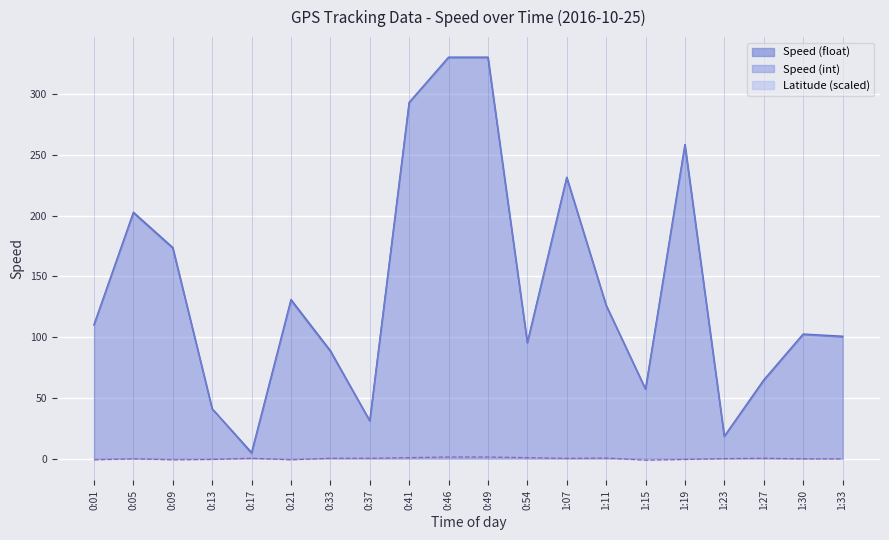

Reading right to left, transcribe all the data shown in this chart.

Speed (float): 1:33=100.7	1:30=102.5	1:27=64.7	1:23=18.4	1:19=258.6	1:15=57.2	1:11=126.3	1:07=231.6	0:54=95.5	0:49=330.5	0:46=330.5	0:41=293.3	0:37=31.1	0:33=88.8	0:21=130.9	0:17=4.9	0:13=41.0	0:09=173.7	0:05=202.8	0:01=110.3
Speed (int): 1:33=100.0	1:30=102.0	1:27=64.0	1:23=18.0	1:19=258.0	1:15=57.0	1:11=126.0	1:07=231.0	0:54=95.0	0:49=330.0	0:46=330.0	0:41=293.0	0:37=31.0	0:33=88.0	0:21=130.0	0:17=4.0	0:13=41.0	0:09=173.0	0:05=202.0	0:01=110.0
Latitude: 1:33=-0.2	1:30=-0.2	1:27=0.3	1:23=0.0	1:19=-0.7	1:15=-1.3	1:11=0.5	1:07=0.2	0:54=0.8	0:49=1.3	0:46=1.3	0:41=0.8	0:37=0.3	0:33=0.3	0:21=-1.0	0:17=0.3	0:13=-0.7	0:09=-1.0	0:05=-0.2	0:01=-1.0